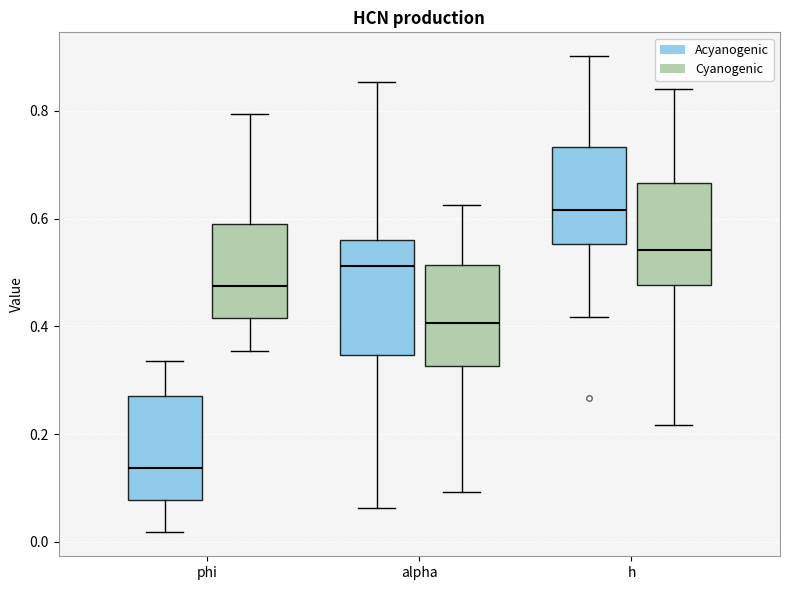

Where does the upper whisker of the box for alpha (Acyanogenic) end on the y-axis? The values are not printed on the chart, so give them approximately, as read against the axis.

0.86